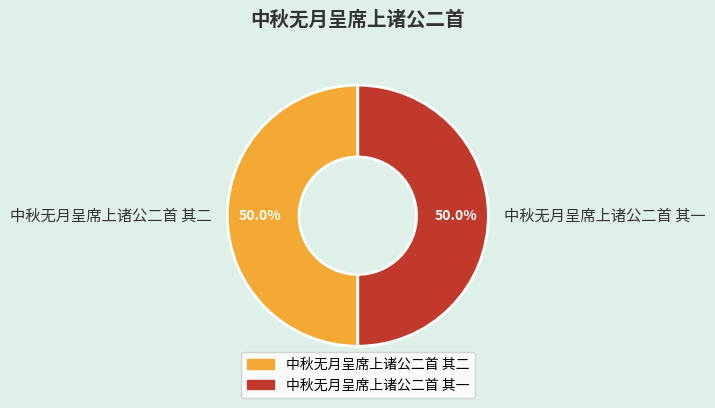

What is the ratio of the value at 中秋无月呈席上诸公二首 其二 to the value at 中秋无月呈席上诸公二首 其一?

1.0